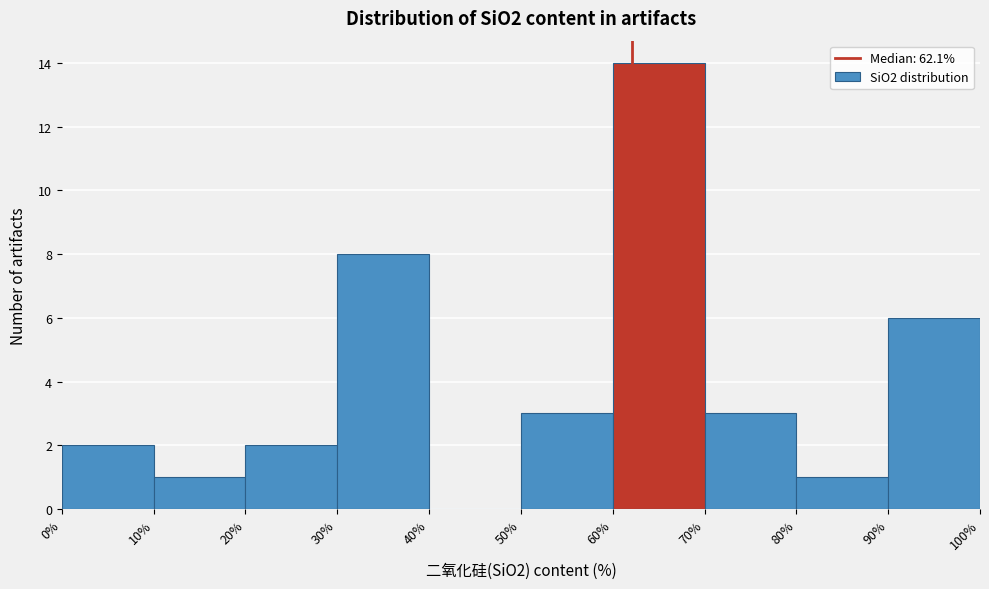

Over which range of the x-axis is the bar tallest?

60% to 70%